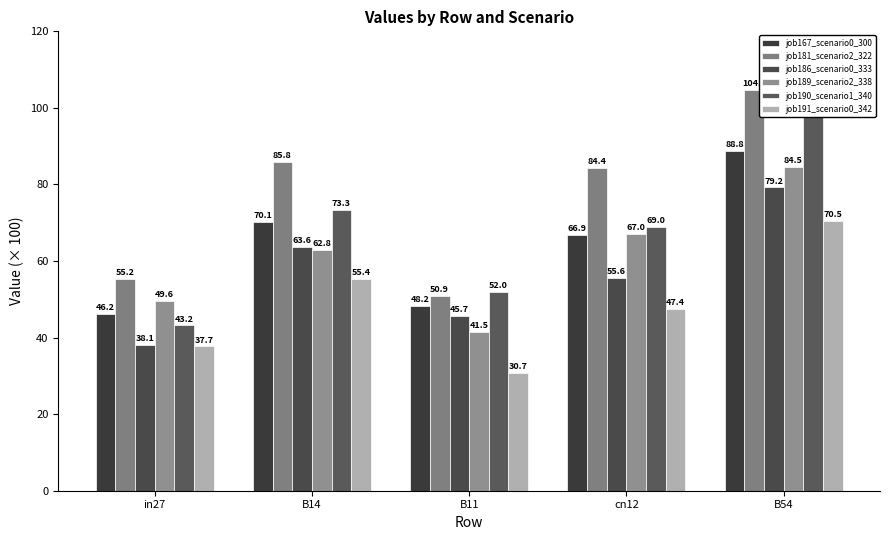

What is the difference between the maximum and minimum values in the job186_scenario0_333 series?

41.1